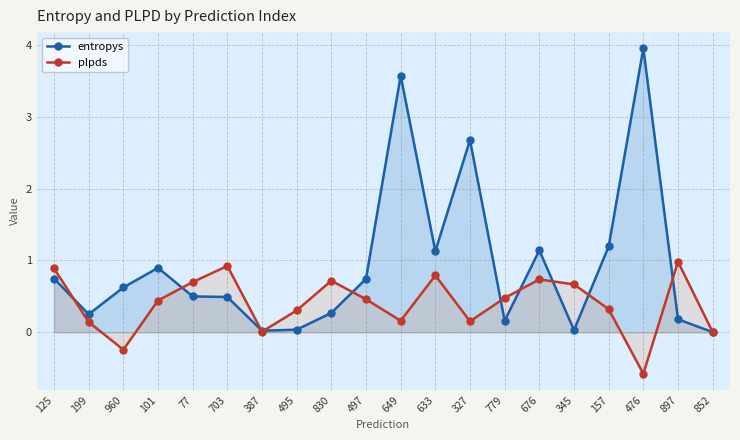

Where is entropys nearest to the value 1?

101